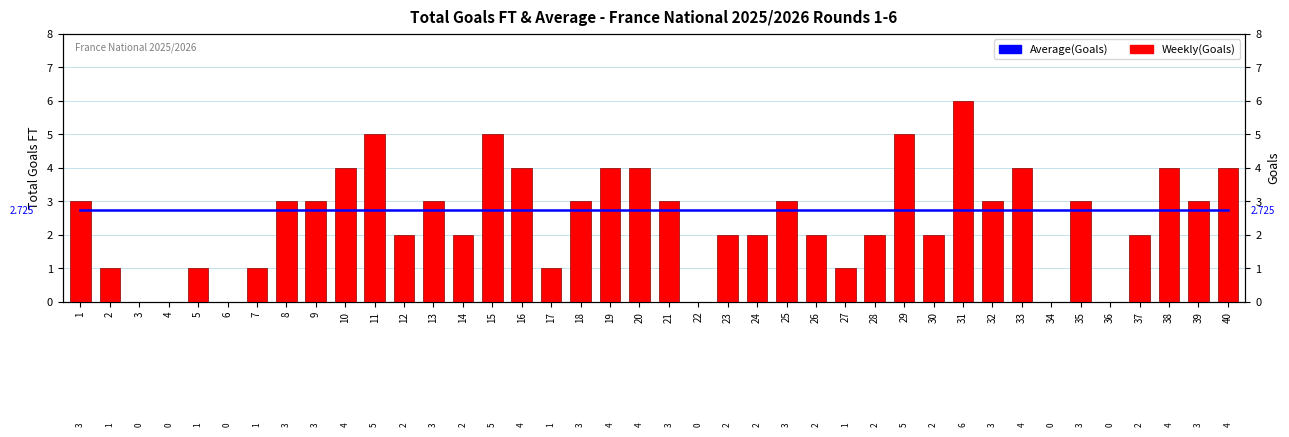

Which series changed the most between 11 and 36?

Weekly(Goals)